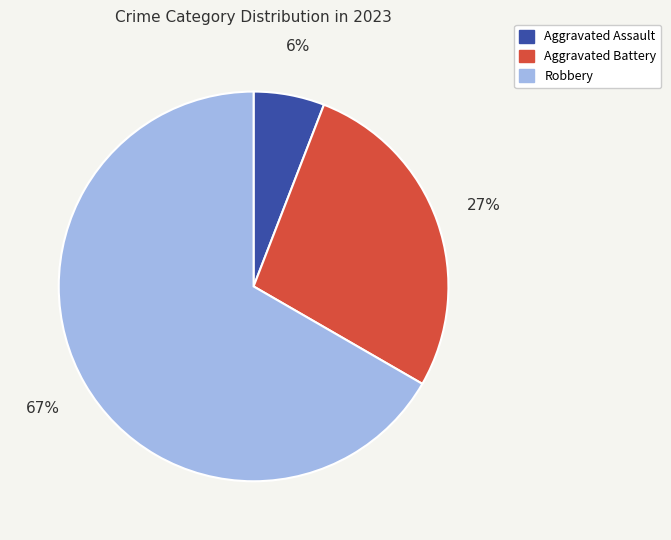

To the nearest percent, what is the difference between the largest and smallest slice percentages?

61%